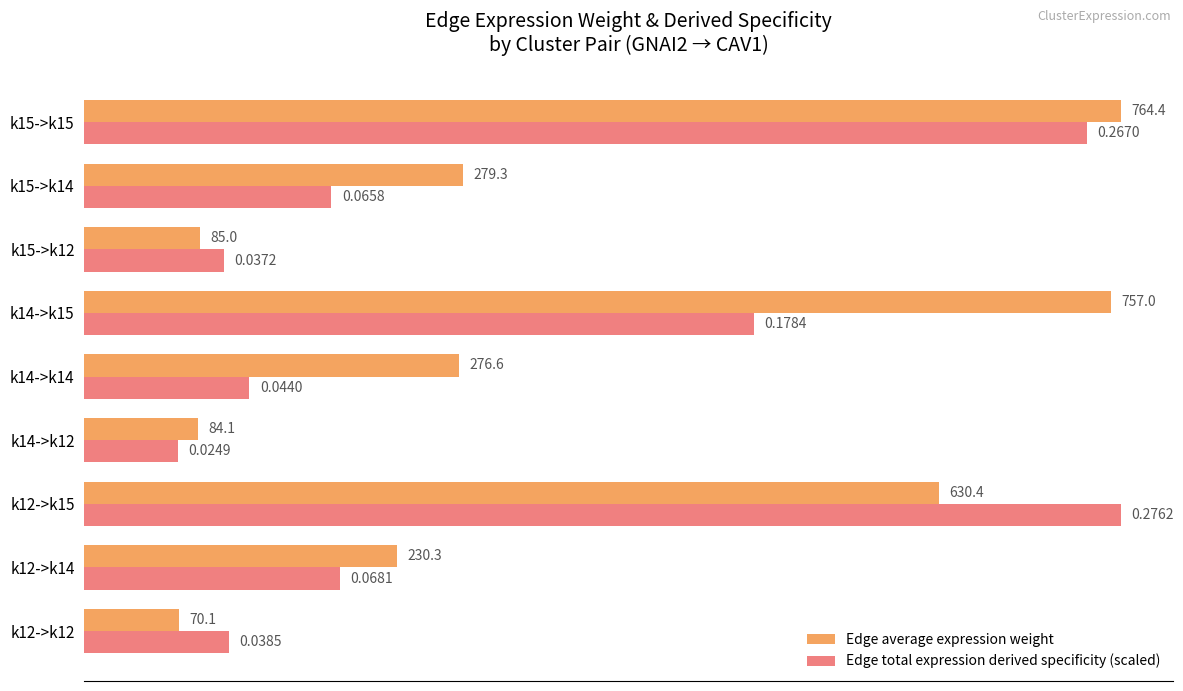

At how many categories does at least one series exceed 369?

3